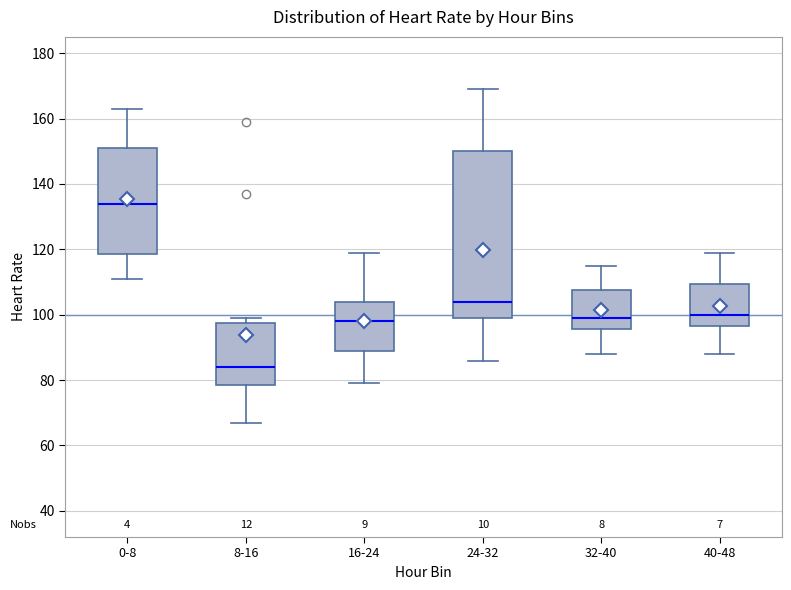

Reading left to right, transcribe this box plot: for each box, give where its median line is, the range the box spans, and where its two whiskers end, as read against the y-axis. The values are not printed on the chart, so give them approximately, as read against the axis.

0-8: median 134, box 118 to 152, whiskers 112 to 164
8-16: median 84, box 78 to 98, whiskers 68 to 100
16-24: median 98, box 90 to 104, whiskers 80 to 120
24-32: median 104, box 100 to 150, whiskers 86 to 170
32-40: median 100, box 96 to 108, whiskers 88 to 116
40-48: median 100, box 96 to 110, whiskers 88 to 120